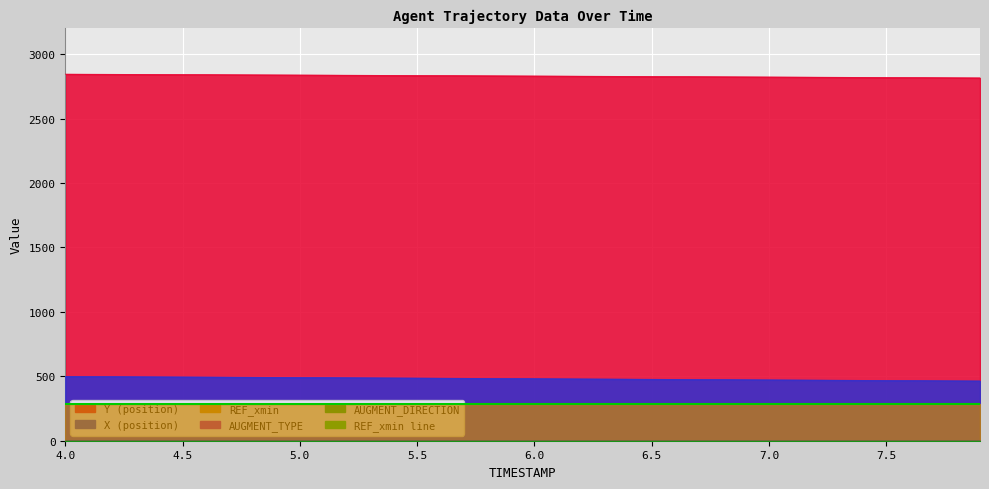

Which series changed the most between 4.5 and 7.2?

X